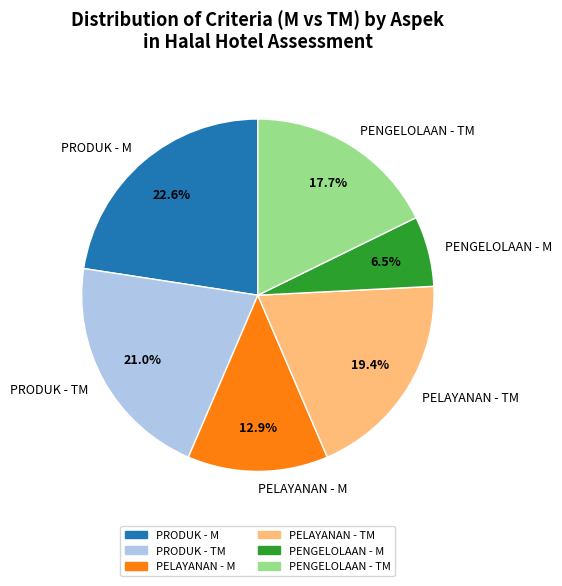

Approximately how many times larger is the value at PENGELOLAAN - M compared to PELAYANAN - M?

0.5